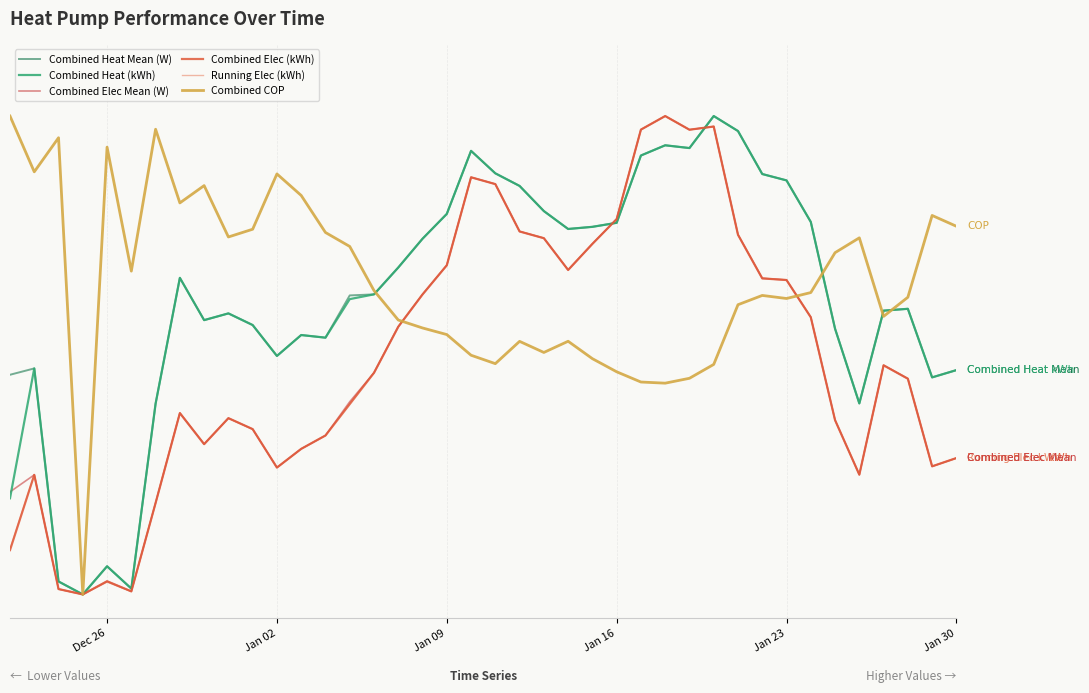

Does the chart have visible grid lines?

Yes